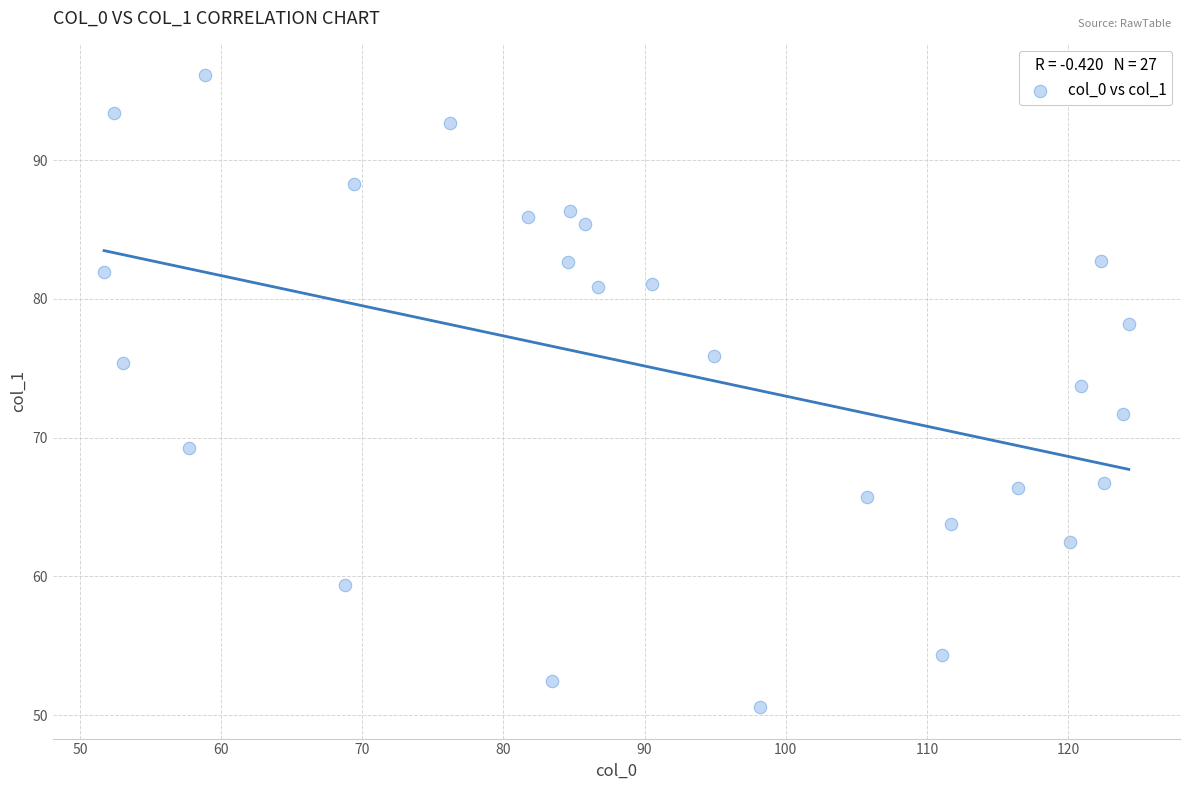

What is the range of Y values (max minus min)?

45.5